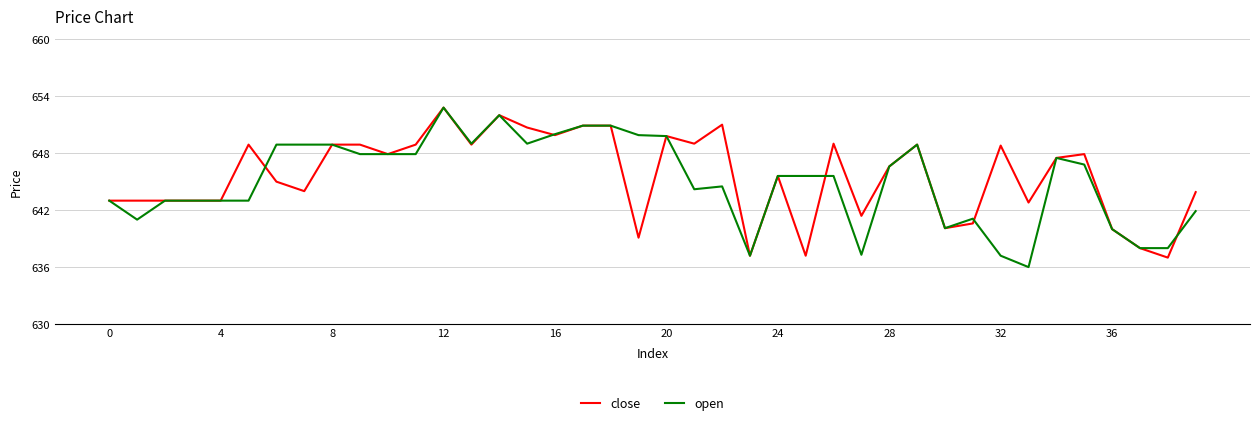

What is the lowest value of the close series?

637.0